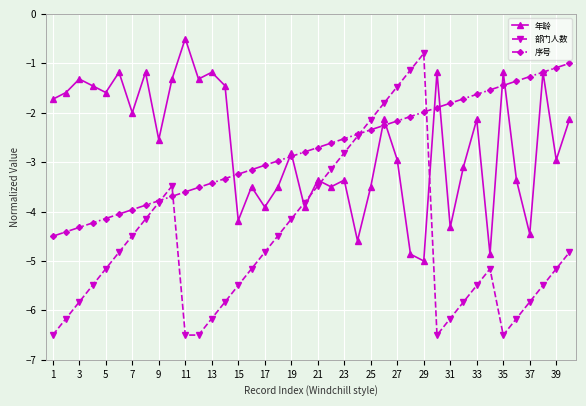

What is the minimum value shown in the chart?

-6.5